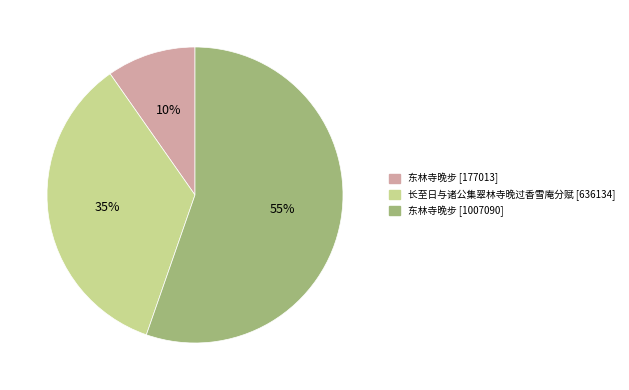

How many segments does this pie chart have?

3